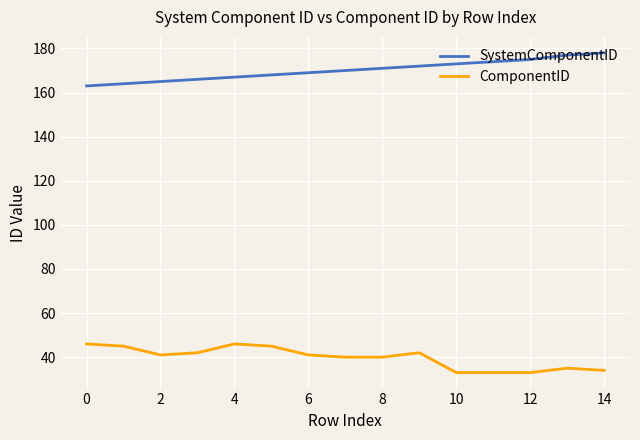

List the series in order of their overall mean, lowest first.

ComponentID, SystemComponentID